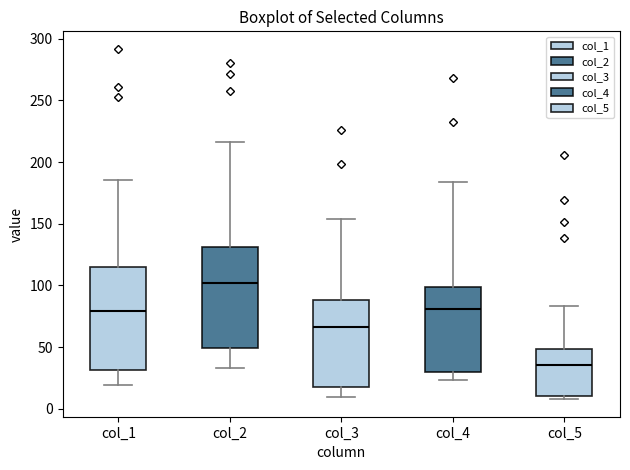

Reading left to right, transcribe this box plot: for each box, give where its median line is, the range the box spans, and where its two whiskers end, as read against the y-axis. The values are not printed on the chart, so give them approximately, as read against the axis.

col_1: median 80, box 30 to 115, whiskers 20 to 185
col_2: median 100, box 50 to 130, whiskers 35 to 215
col_3: median 65, box 15 to 90, whiskers 10 to 155
col_4: median 80, box 30 to 100, whiskers 25 to 185
col_5: median 35, box 10 to 50, whiskers 10 (just below the box's lower edge) to 85